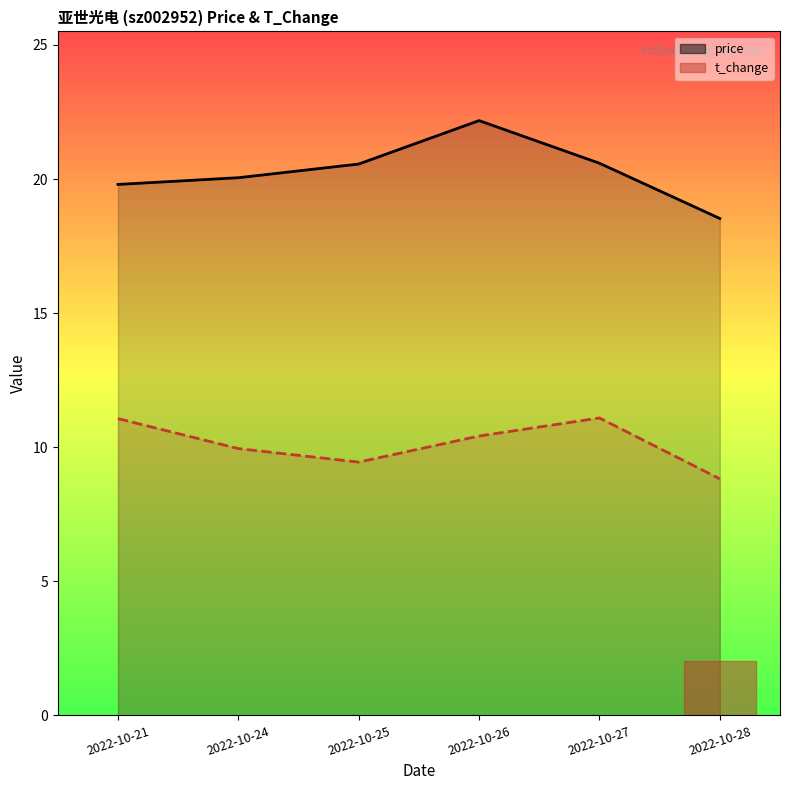

The value of t_change at 2022-10-27 is 4.3. True or false?

False